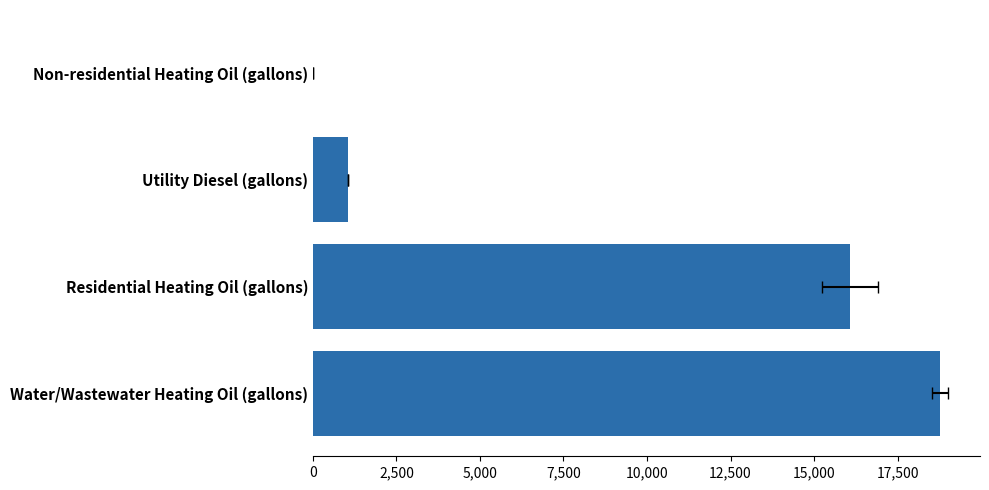

How many categories are shown in the chart?

4